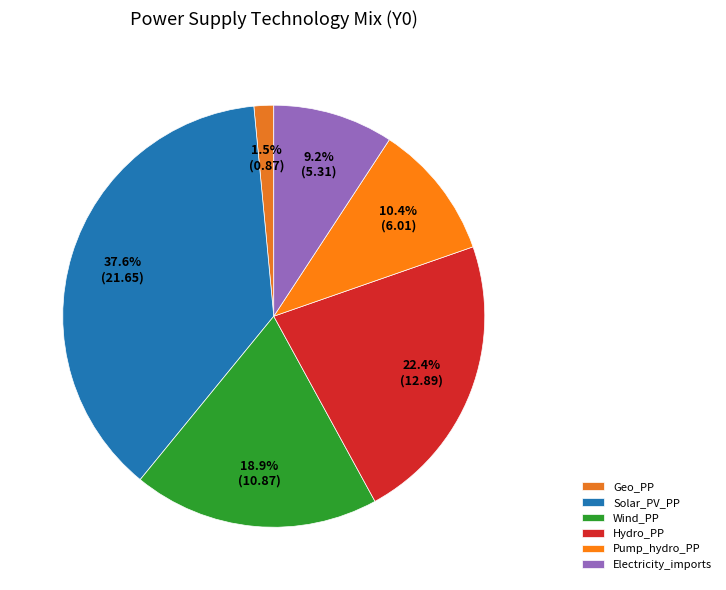

Is there any slice that represents more than half of the pie?

No